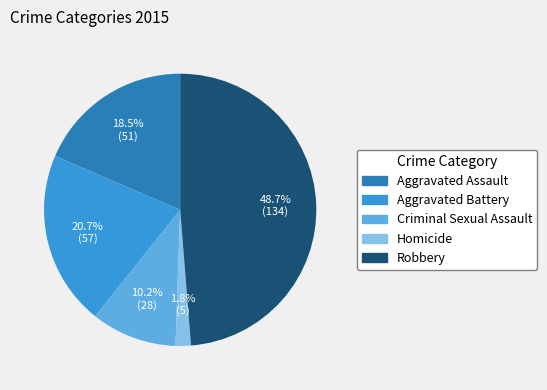

How many segments does this pie chart have?

5